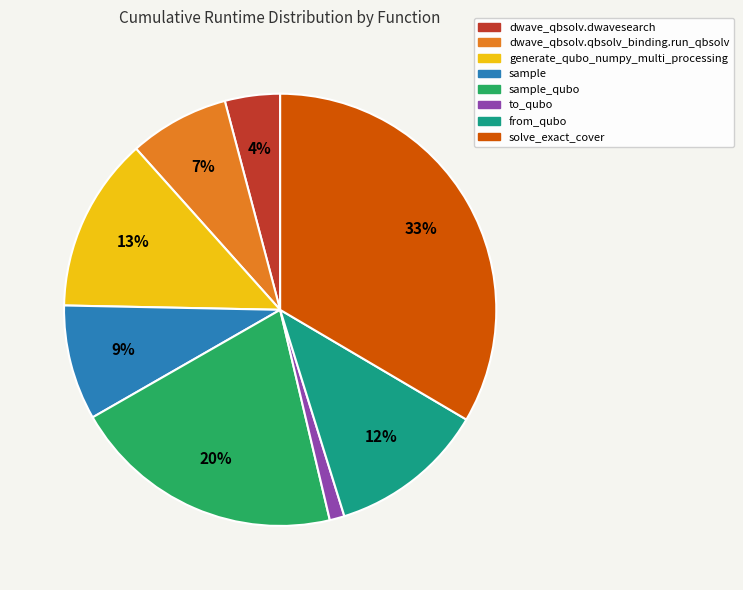

Does dwave_qbsolv.dwavesearch account for over 50% of the chart?

No